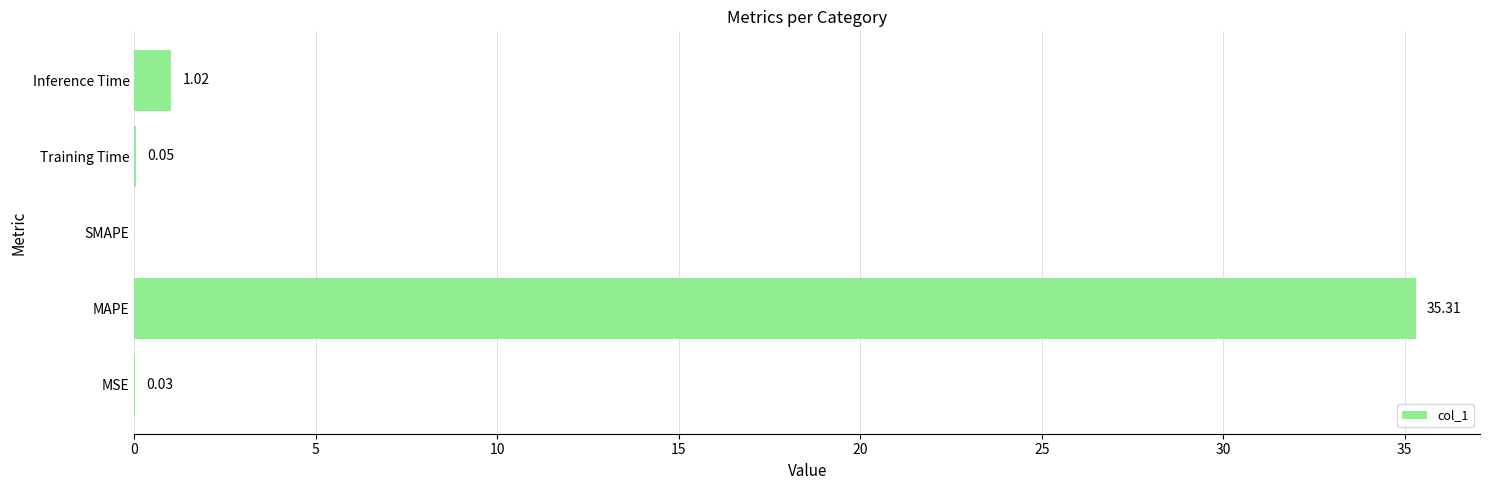

At which category does the chart reach its peak across all series?

MAPE